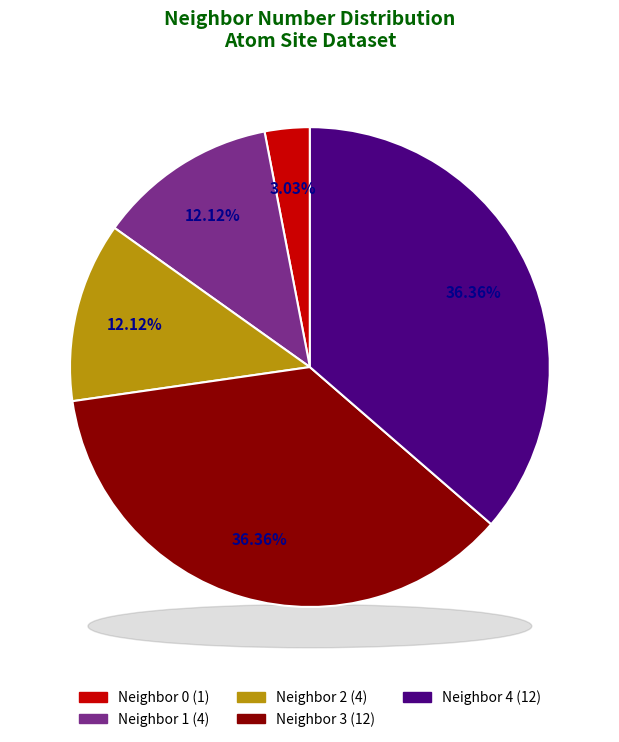

What is the change in value from neighbor_0 to neighbor_2?

+3